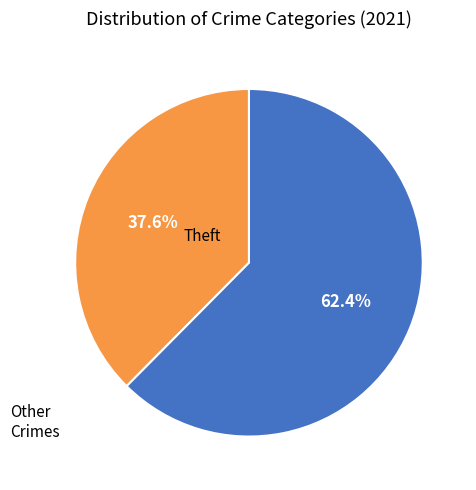

What percentage do Other Crimes and Theft together represent?

100.0%